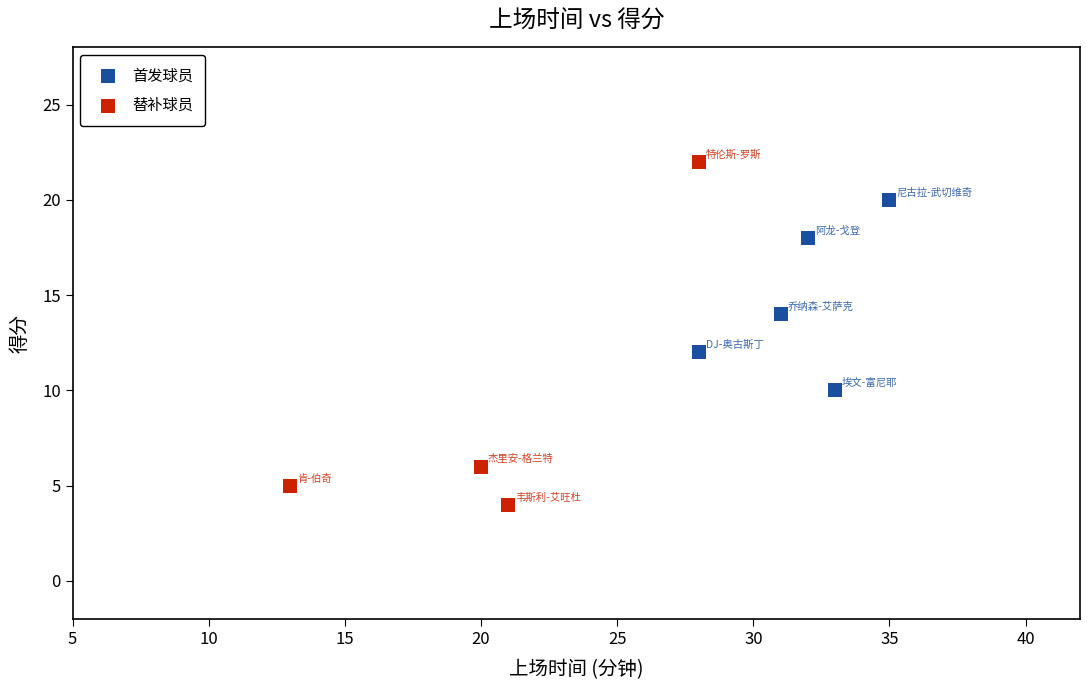

Which series has the largest Y range (max minus min)?

替补球员